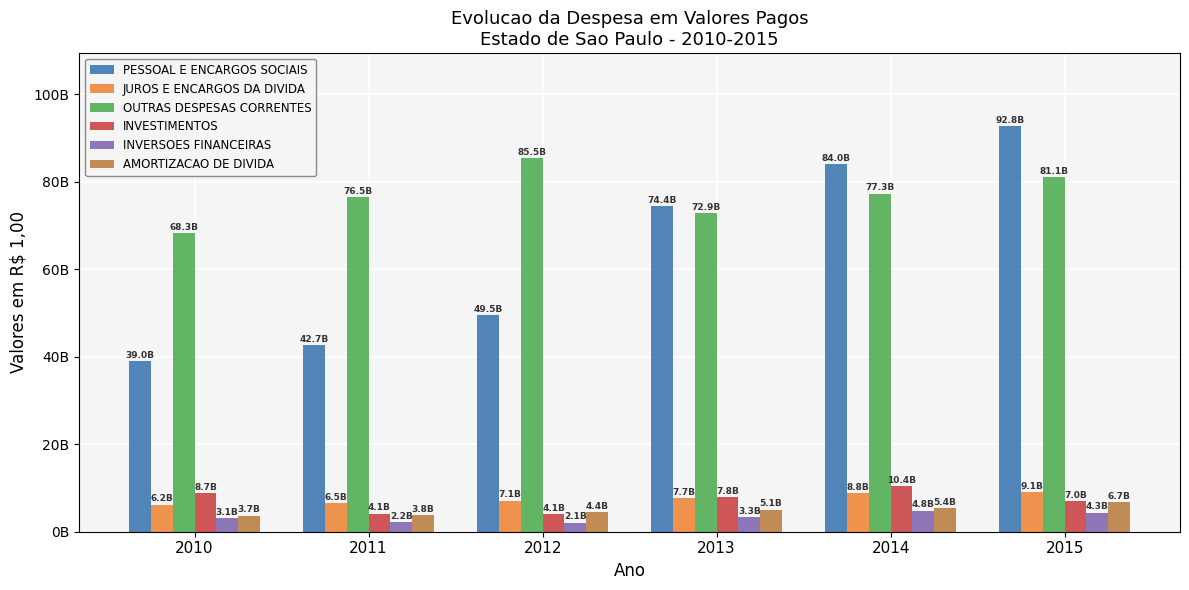

At 2015, list the series in order from largest to smallest.

PESSOAL E ENCARGOS SOCIAIS, OUTRAS DESPESAS CORRENTES, JUROS E ENCARGOS DA DIVIDA, INVESTIMENTOS, AMORTIZACAO DE DIVIDA, INVERSOES FINANCEIRAS